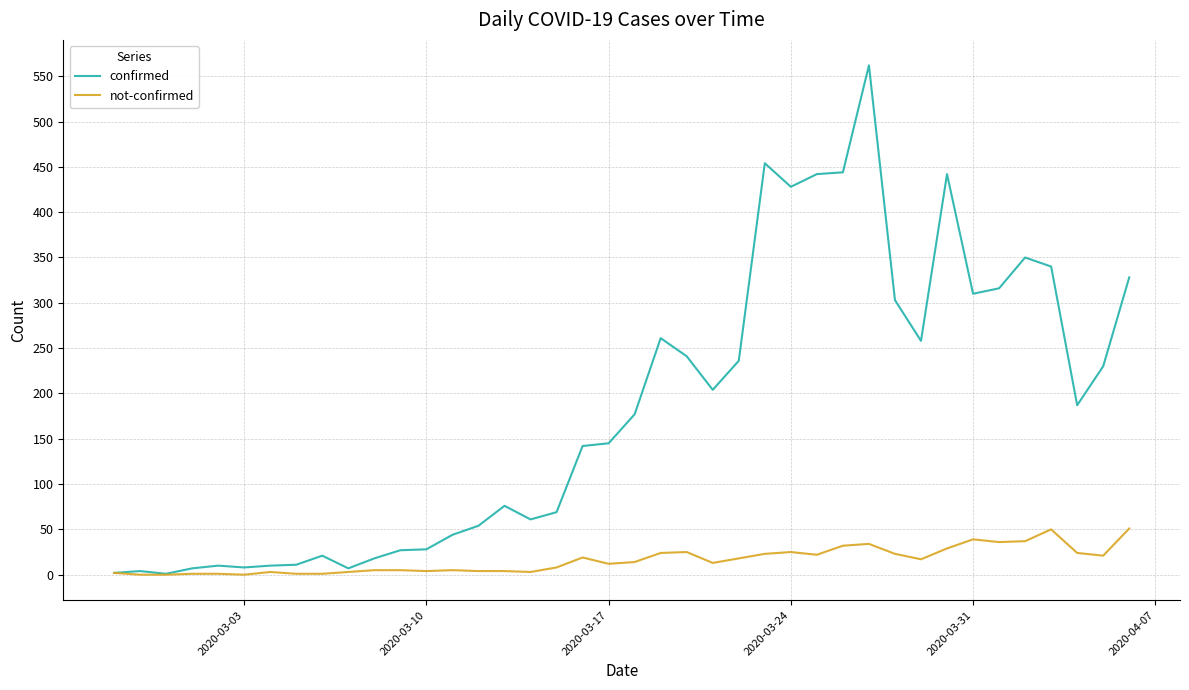

Which series has the largest total across all categories?

confirmed